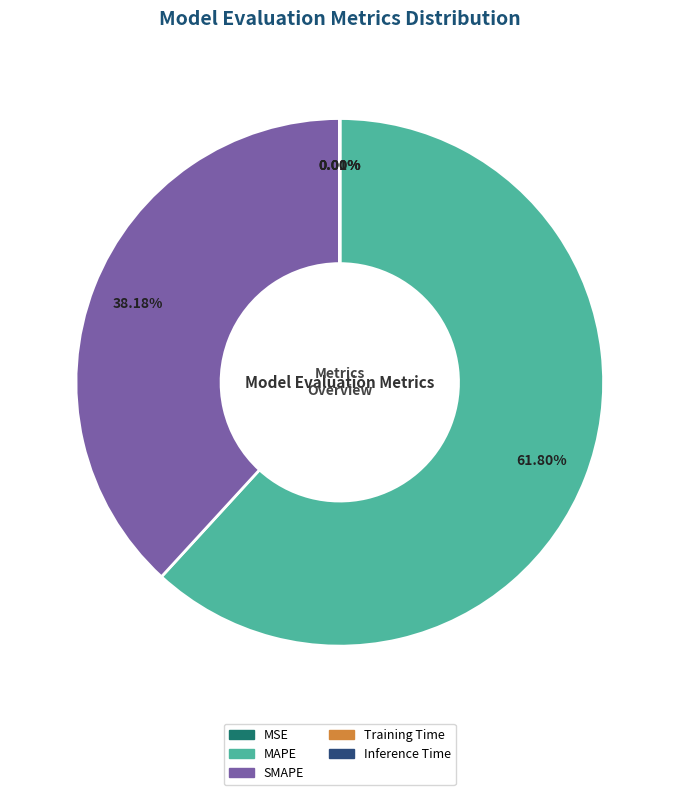

Does any single category account for the majority?

Yes